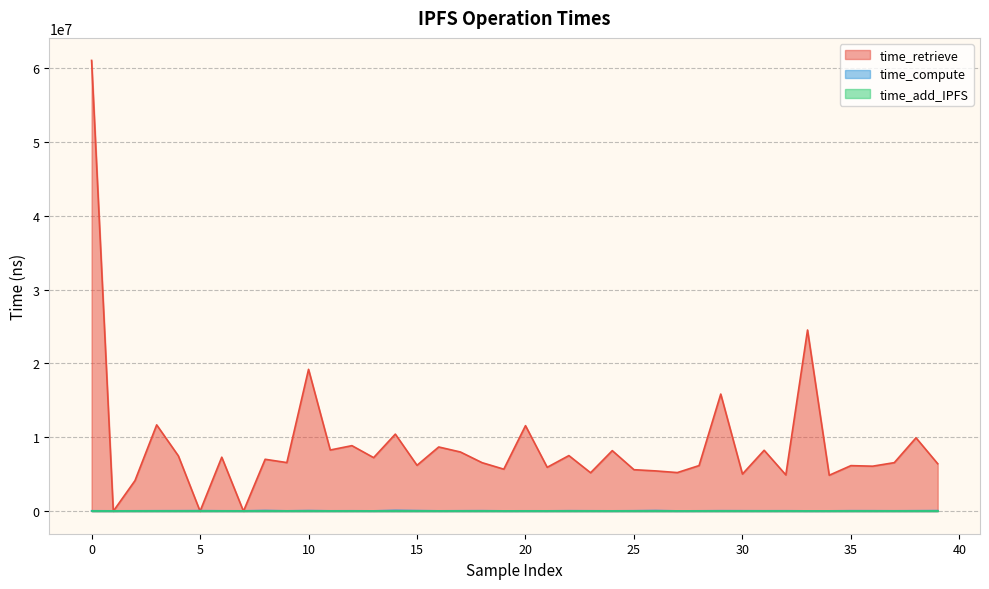

True or false: time_retrieve has a value of 6570803 at 37.

True